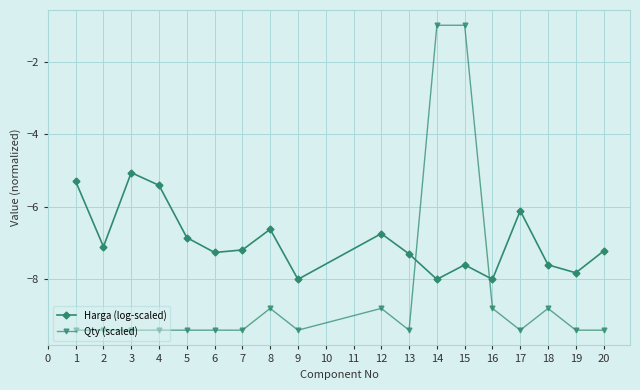

List the series in order of their overall mean, highest first.

Harga (log-scaled), Qty (scaled)